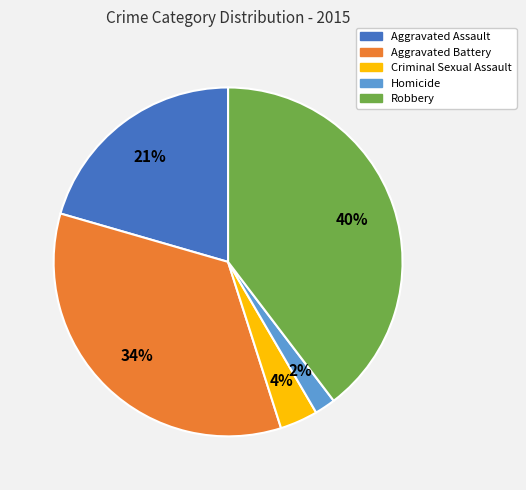

Do Criminal Sexual Assault and Aggravated Battery together represent more than half of the pie?

No